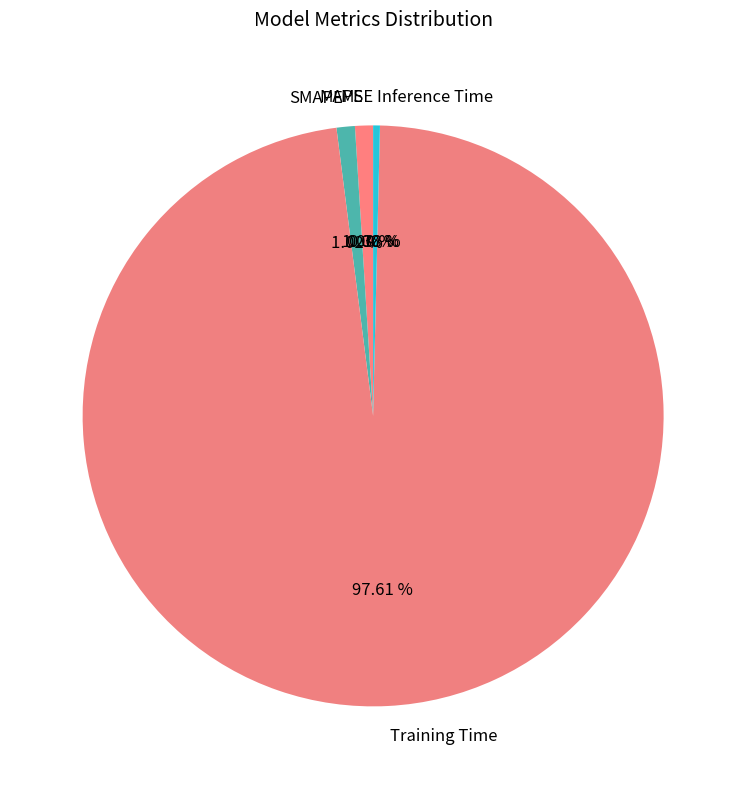

To the nearest percent, what portion does MAPE represent?

1%